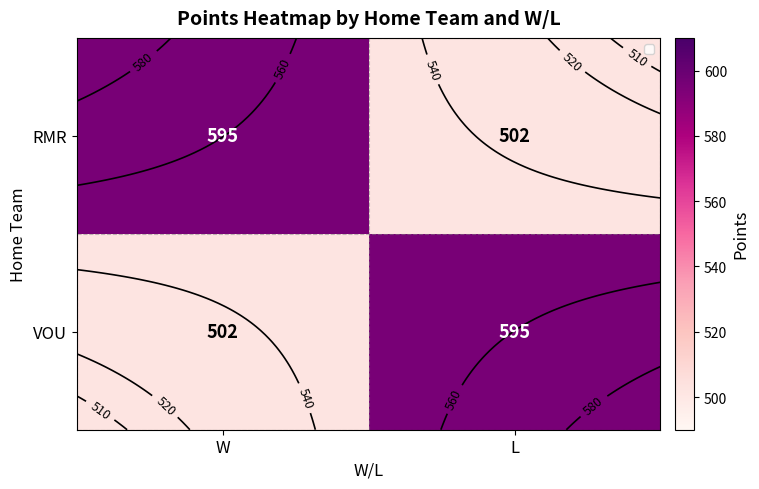

True or false: RMR has a value of 595 at W.

True